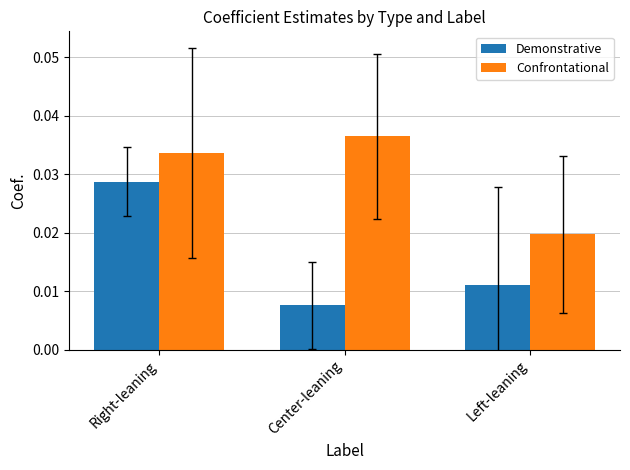

Where is Demonstrative nearest to the value 0?

Center-leaning